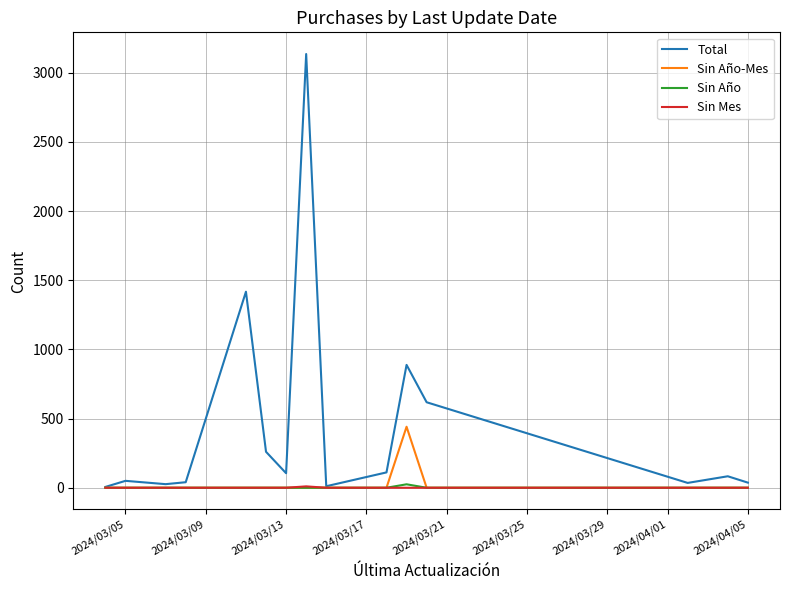

What is the maximum value shown in the chart?

3135